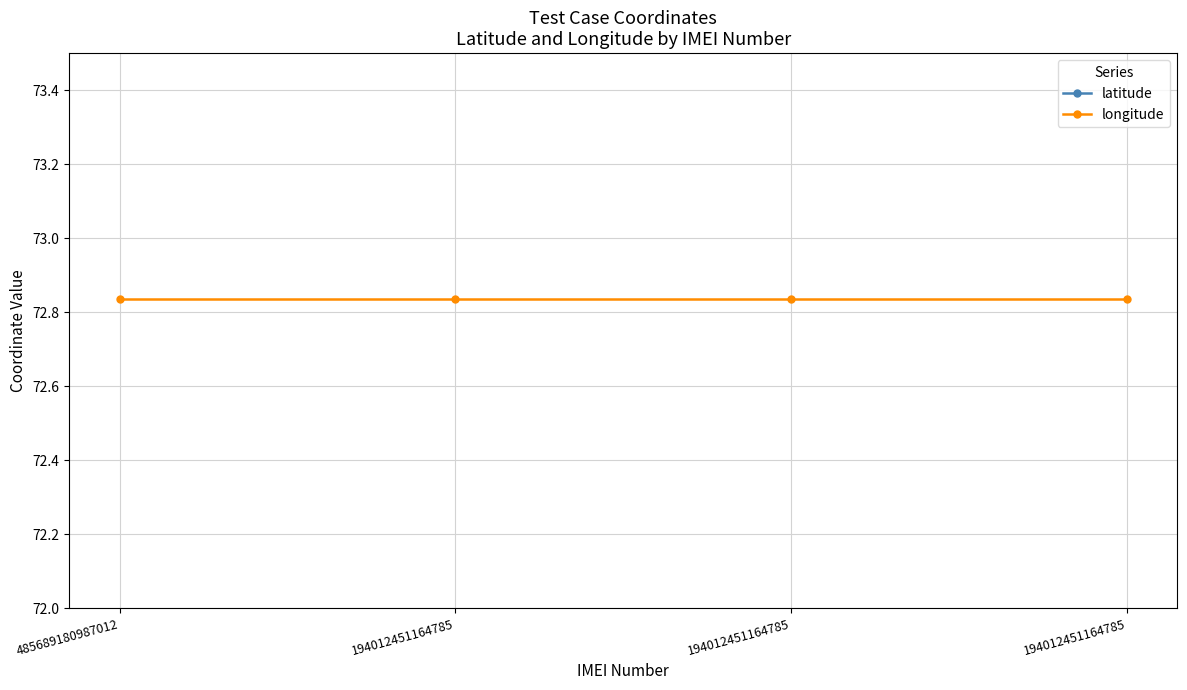

True or false: longitude and latitude intersect in this chart.

False